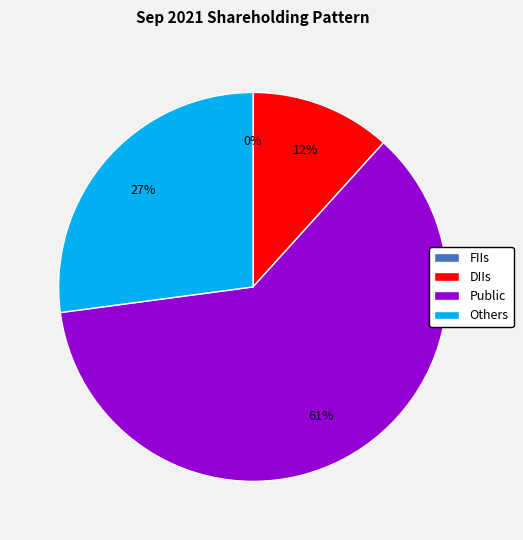

Which category has the smallest portion of the pie?

FIIs